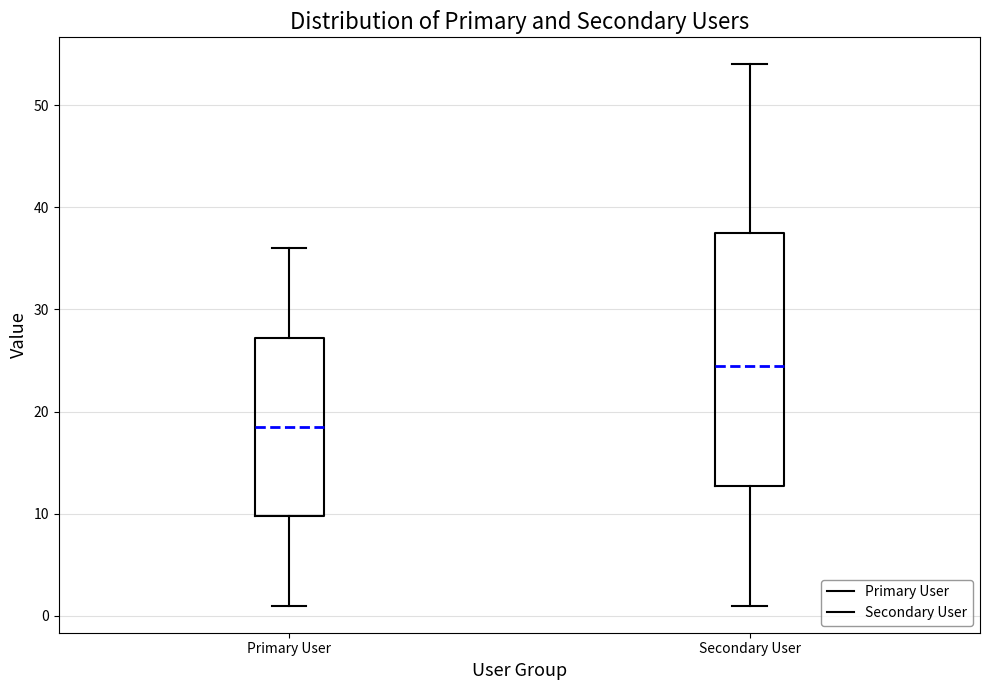

Where is the lower edge of the box for Secondary User on the y-axis? The values are not printed on the chart, so give them approximately, as read against the axis.

13